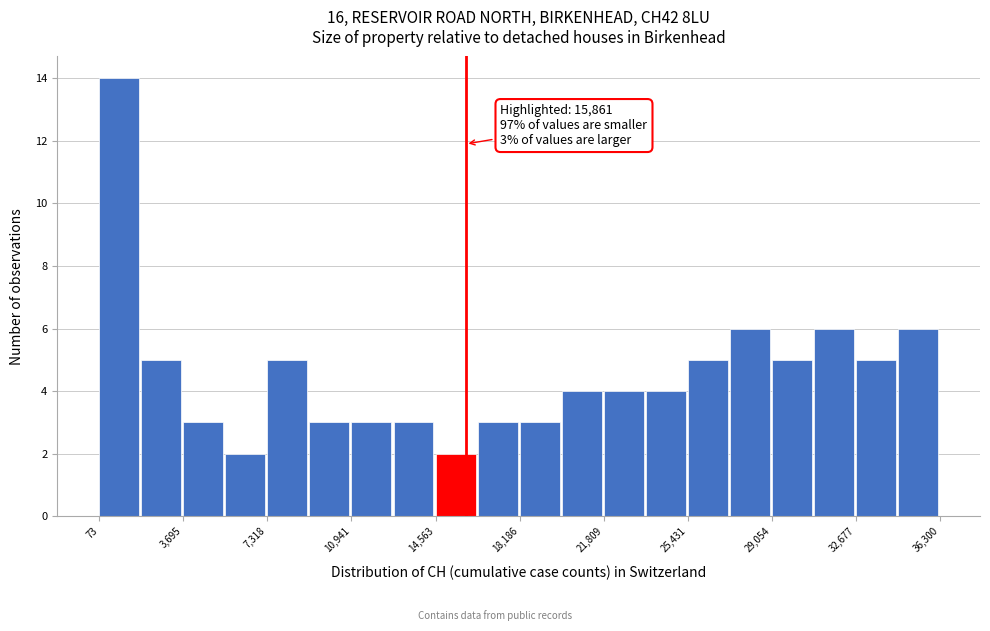

Around what value on the x-axis is the tallest bar? Give the approximate position of its centre, as read against the axis.

1000